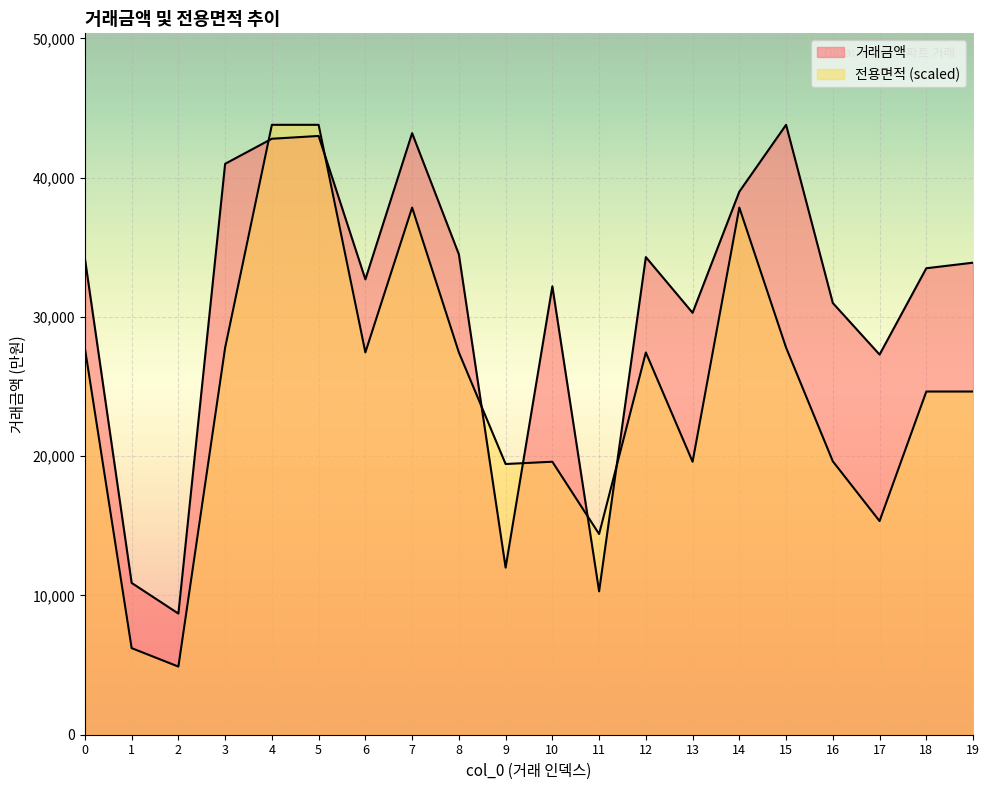

At which category does the chart reach its peak across all series?

15